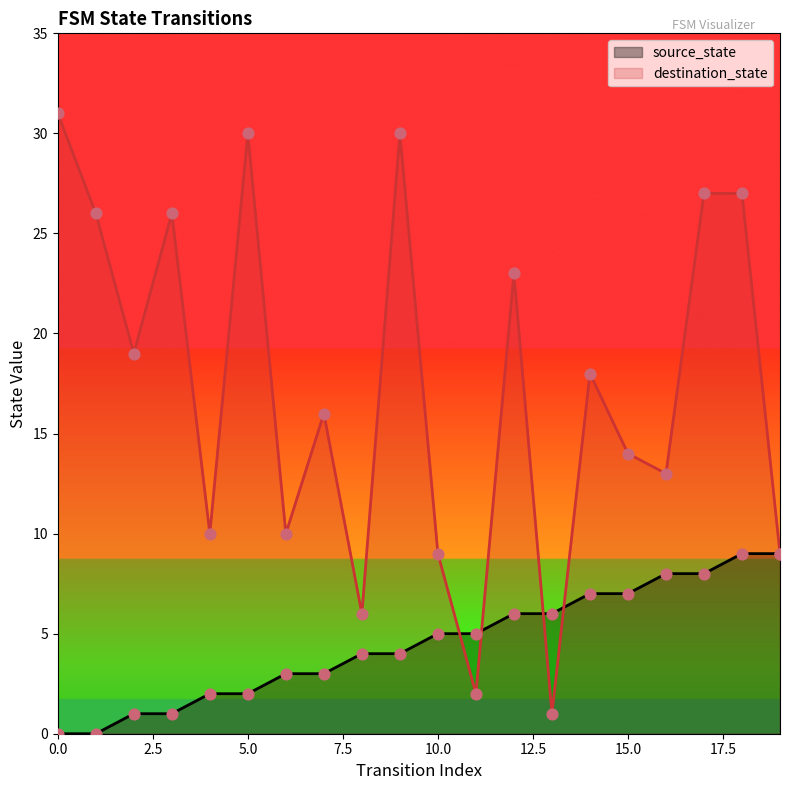

What is the total value across all series at 13?

7